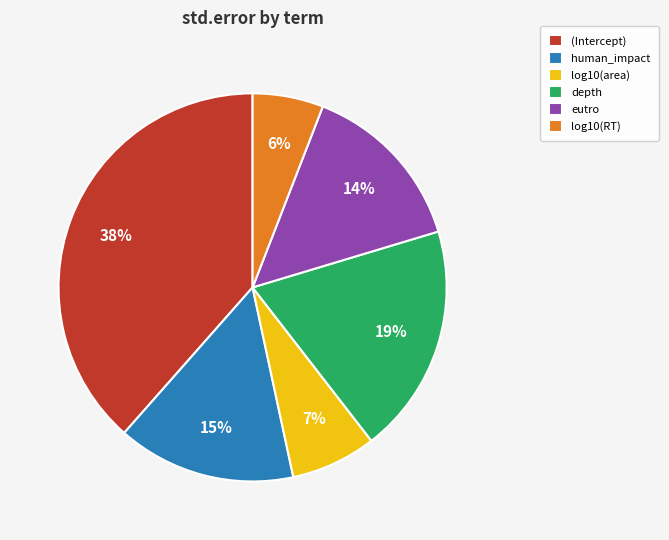

Does log10(RT) represent more than half of the total?

No